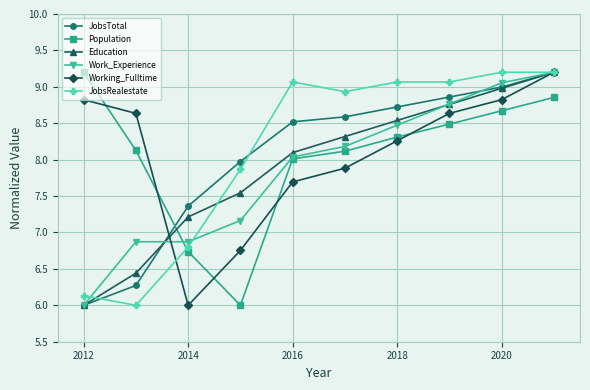

What is the value of the Population point at the 5th from the left?

8.0